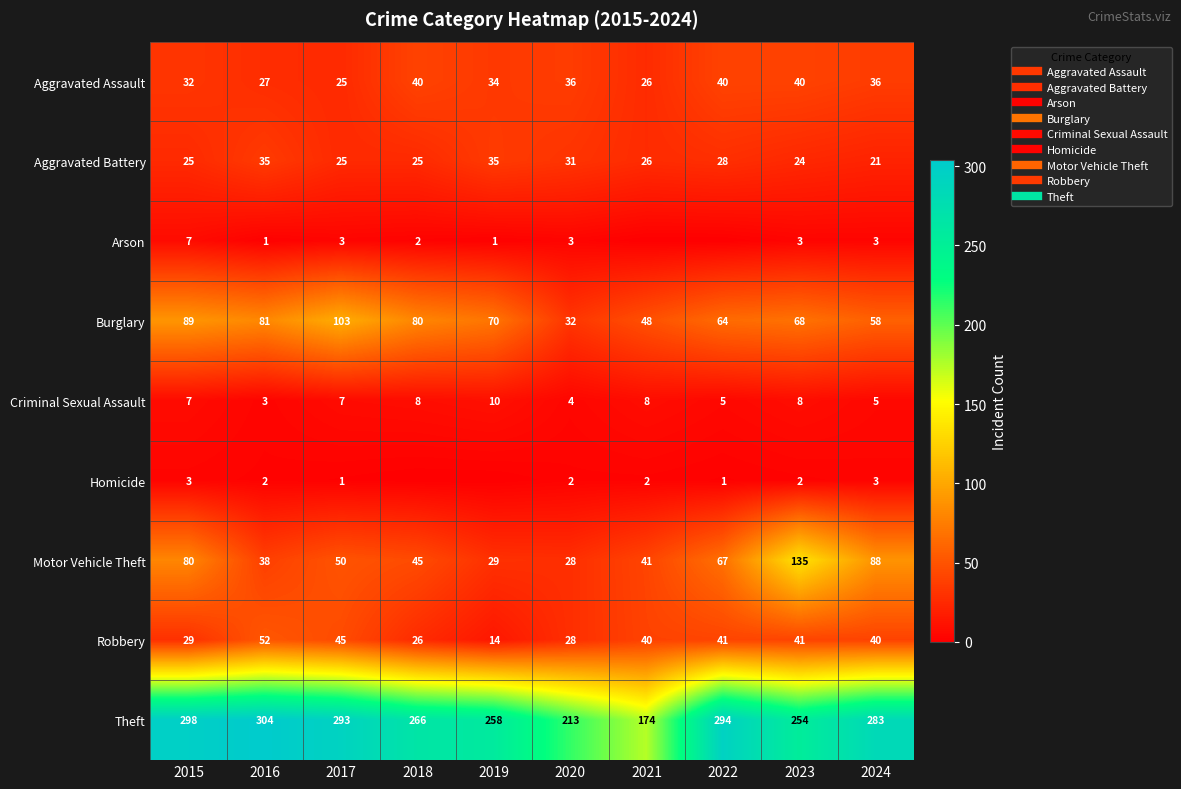

The value of Robbery at 2019 is 14. True or false?

True